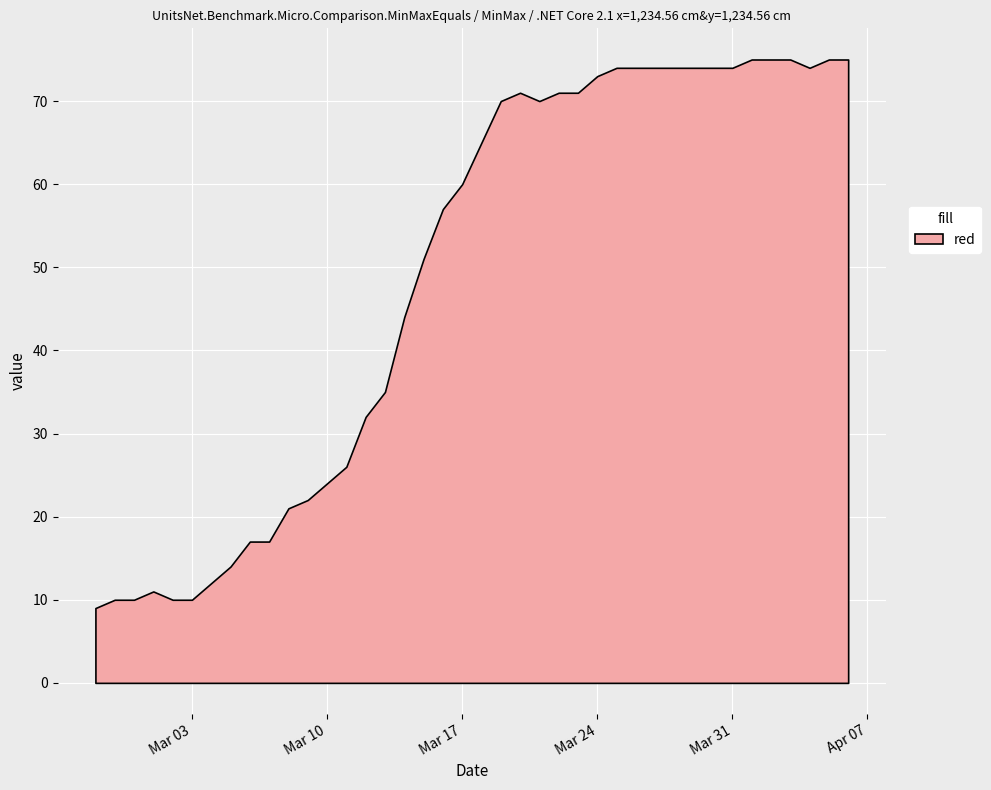

Reading left to right, transcribe all the data shown in this chart.

9	10	10	11	10	10	12	14	17	17	21	22	24	26	32	35	44	51	57	60	65	70	71	70	71	71	73	74	74	74	74	74	74	74	75	75	75	74	75	75